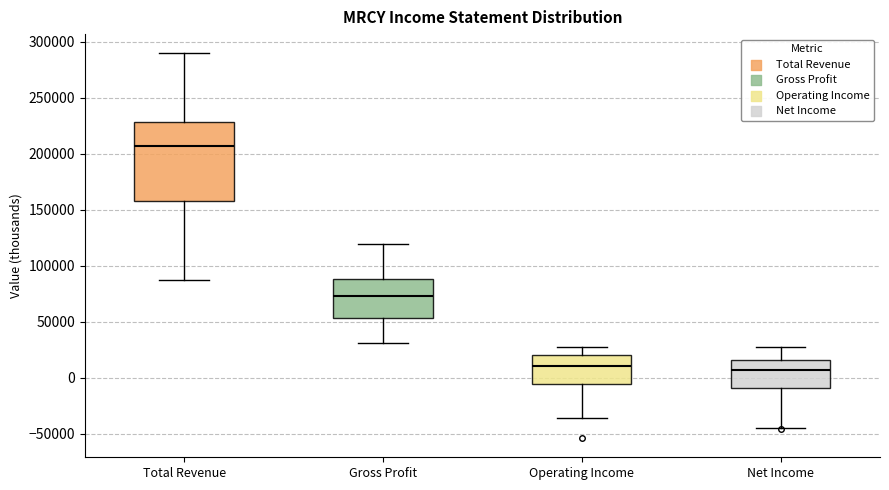

Reading left to right, read every box against the y-axis: the position of its median line, the range the box covers, and the ends of its whiskers. The values are not printed on the chart, so give them approximately, as read against the axis.

Total Revenue: median 205000, box 160000 to 230000, whiskers 90000 to 290000
Gross Profit: median 75000, box 55000 to 90000, whiskers 30000 to 120000
Operating Income: median 10000, box -5000 to 20000, whiskers -35000 to 30000
Net Income: median 5000, box -10000 to 15000, whiskers -45000 to 25000